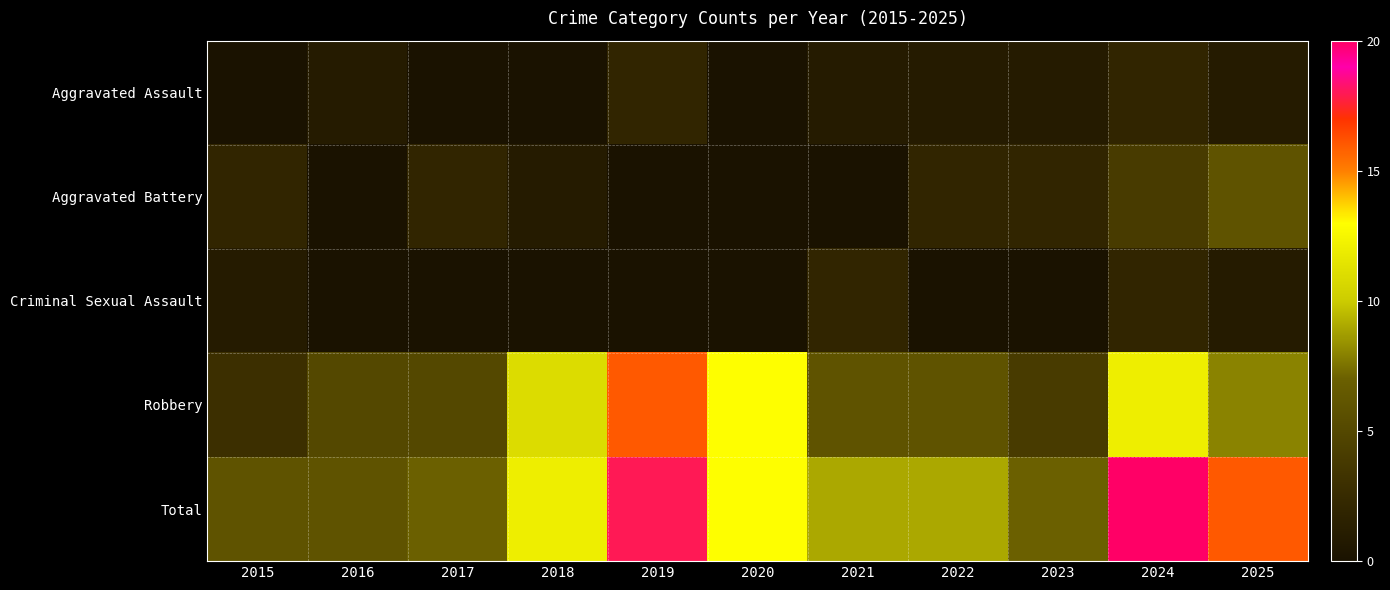

Reading left to right, what are all the values shown in this chart?

Aggravated Assault: 2015=0	2016=1	2017=0	2018=0	2019=2	2020=0	2021=1	2022=1	2023=1	2024=2	2025=1
Aggravated Battery: 2015=2	2016=0	2017=2	2018=1	2019=0	2020=0	2021=0	2022=2	2023=2	2024=4	2025=6
Criminal Sexual Assault: 2015=1	2016=0	2017=0	2018=0	2019=0	2020=0	2021=2	2022=0	2023=0	2024=2	2025=1
Robbery: 2015=3	2016=5	2017=5	2018=11	2019=16	2020=13	2021=6	2022=6	2023=4	2024=12	2025=8
Total: 2015=6	2016=6	2017=7	2018=12	2019=18	2020=13	2021=9	2022=9	2023=7	2024=20	2025=16